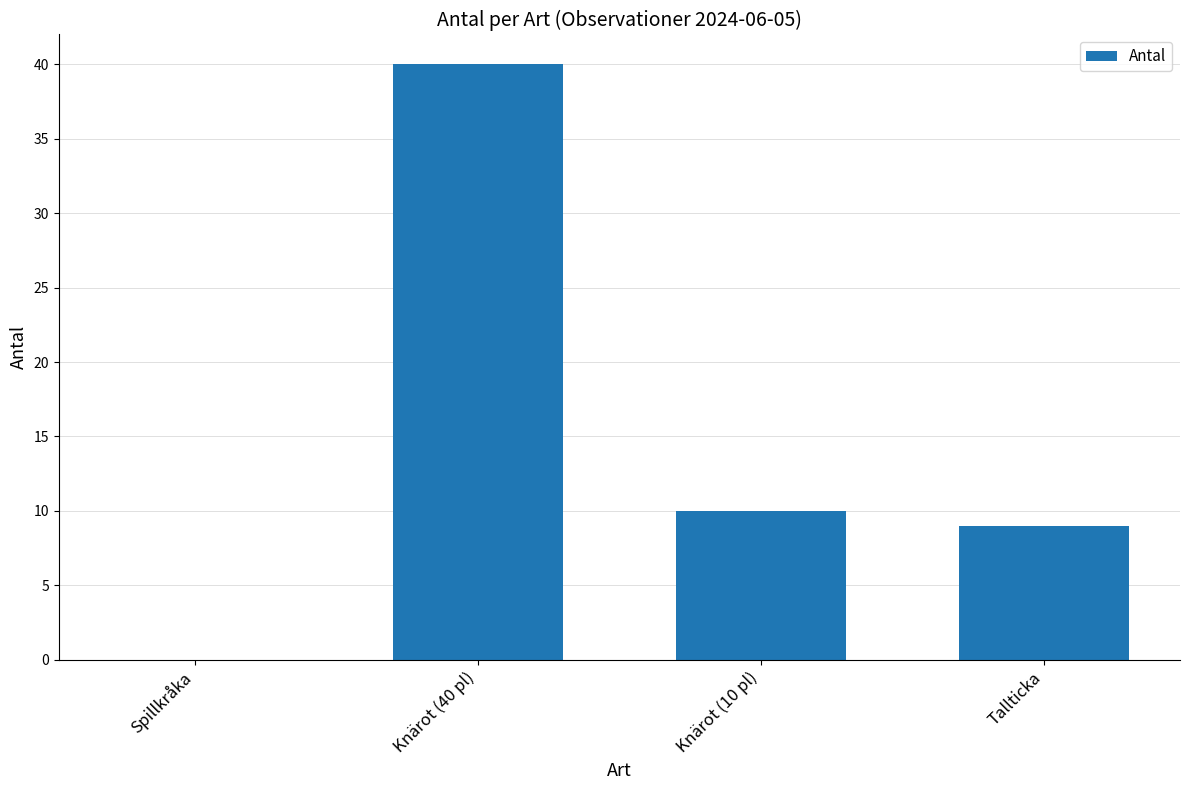

Where is the data nearest to the value 20?

Knärot (10 pl)